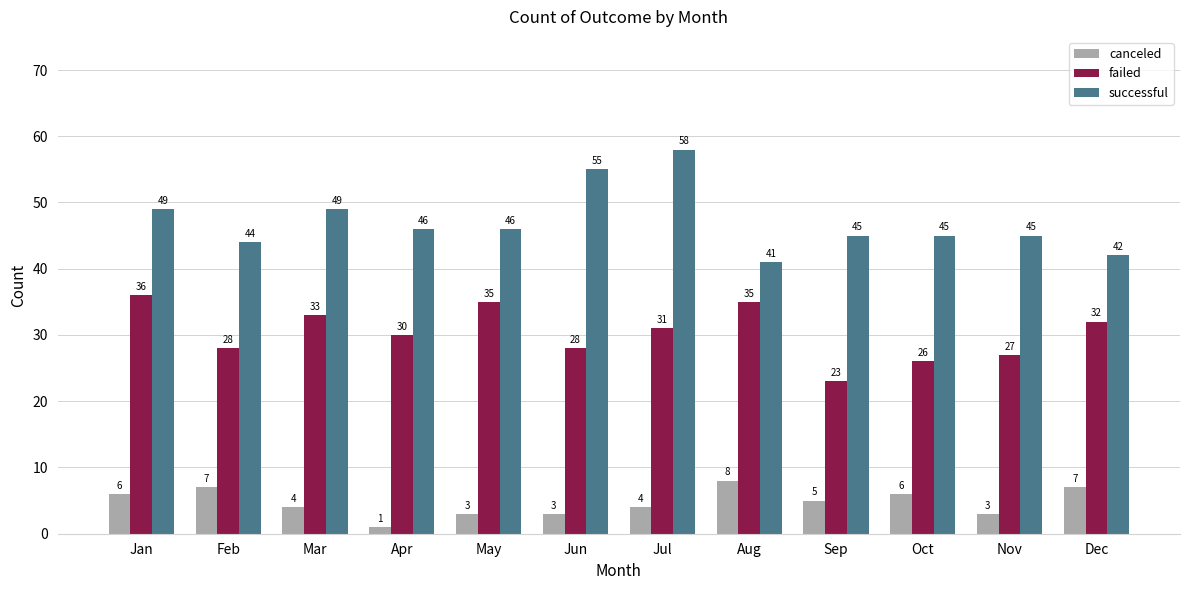

How many groups of bars are there?

12